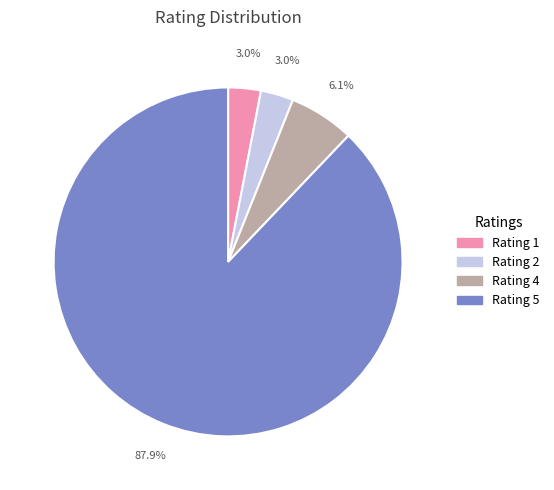

To the nearest percent, what is the difference between the largest and smallest slice percentages?

85%